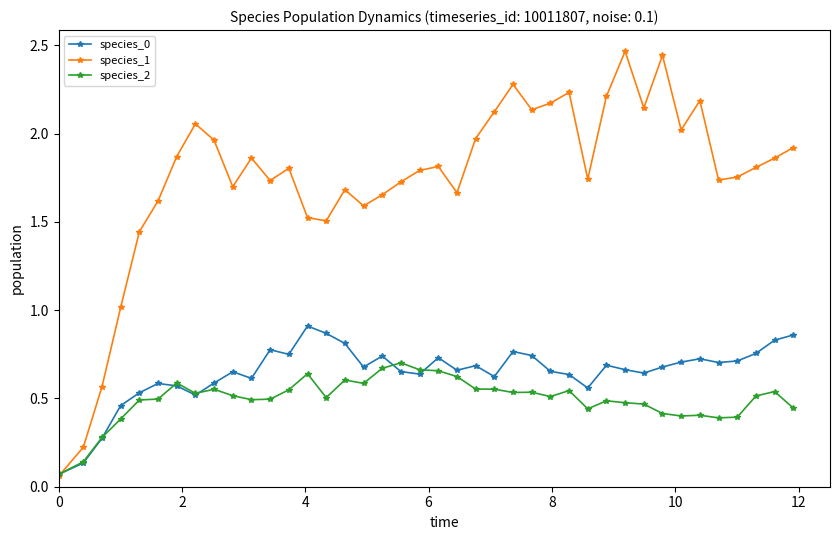

True or false: species_0 and species_2 intersect in this chart.

True